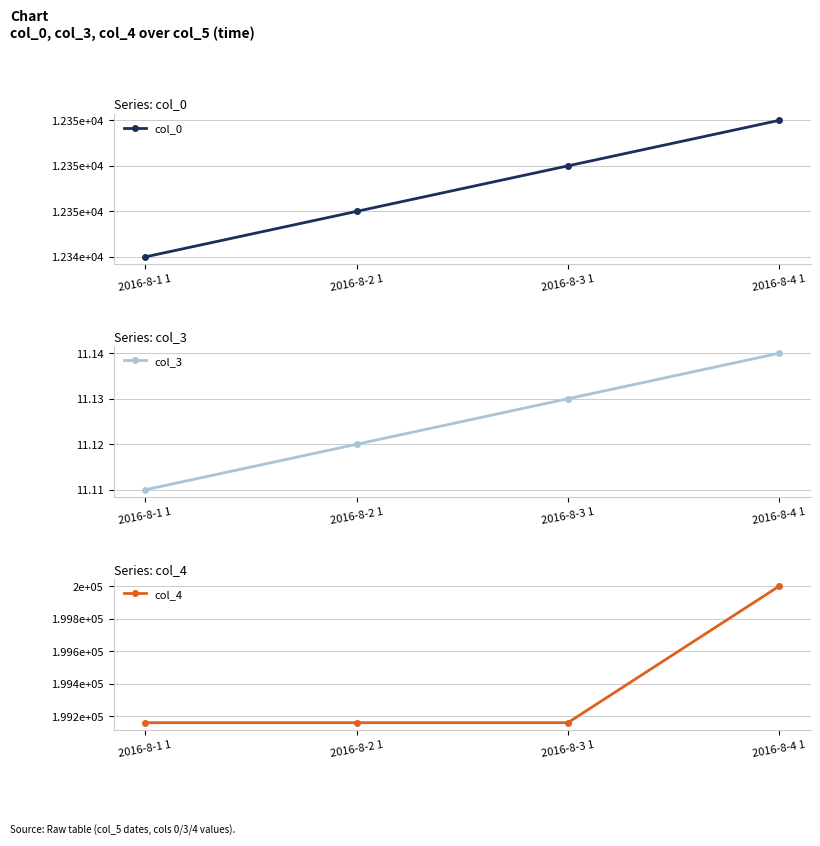

What are all the series names shown in the legend?

col_0, col_3, col_4